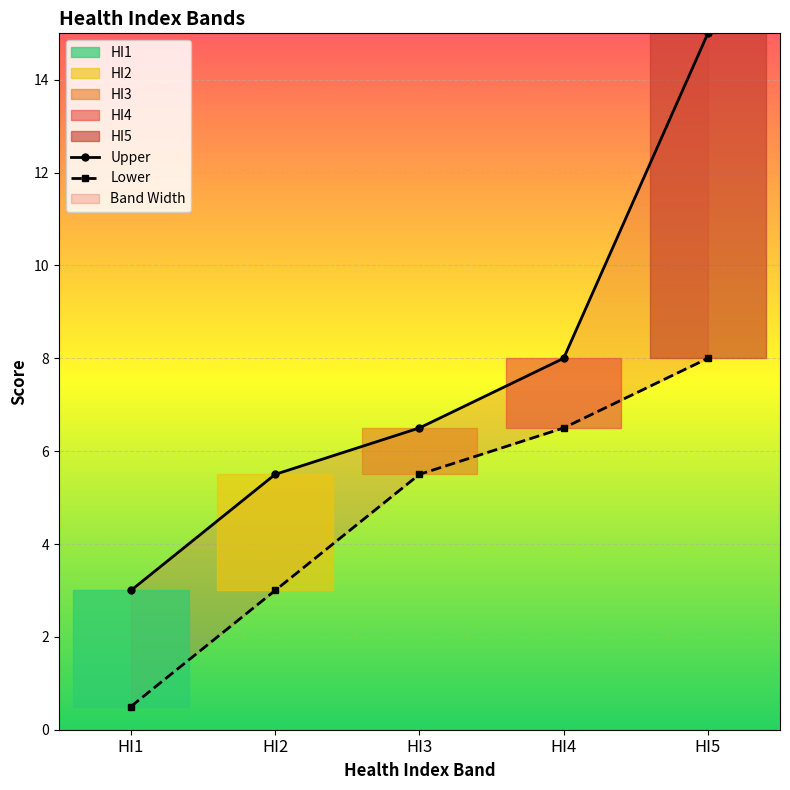

Is the value of Lower at HI5 greater than the value of Upper at HI2?

Yes